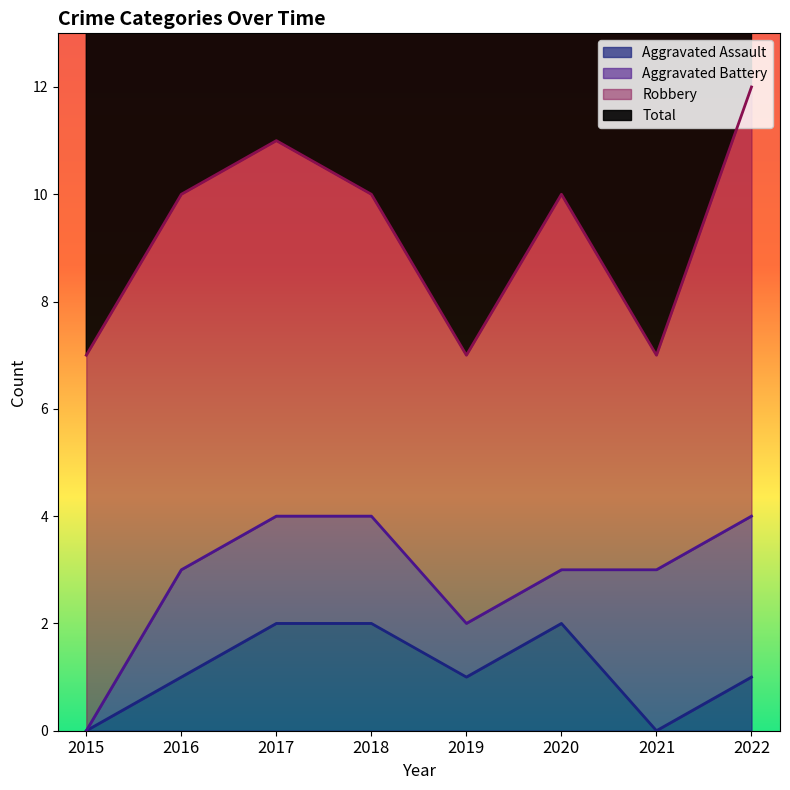

The value of Aggravated Assault at 2022 is 1. True or false?

True